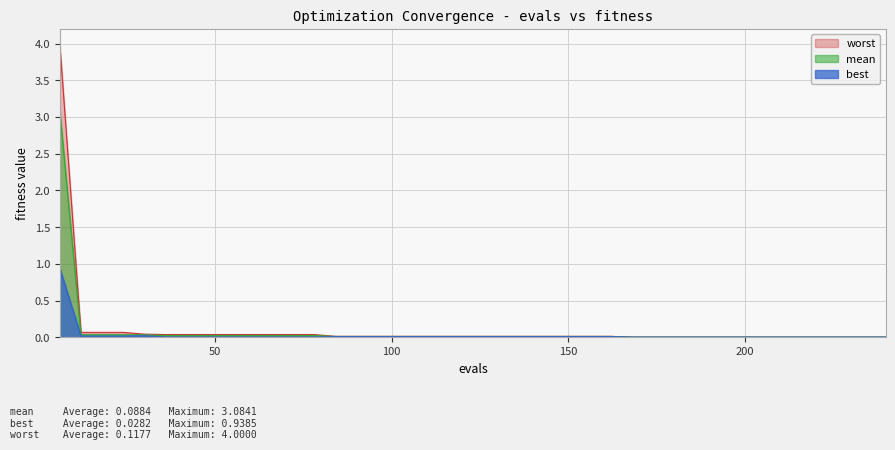

What is the value of the best point at the 1st from the left?

0.9